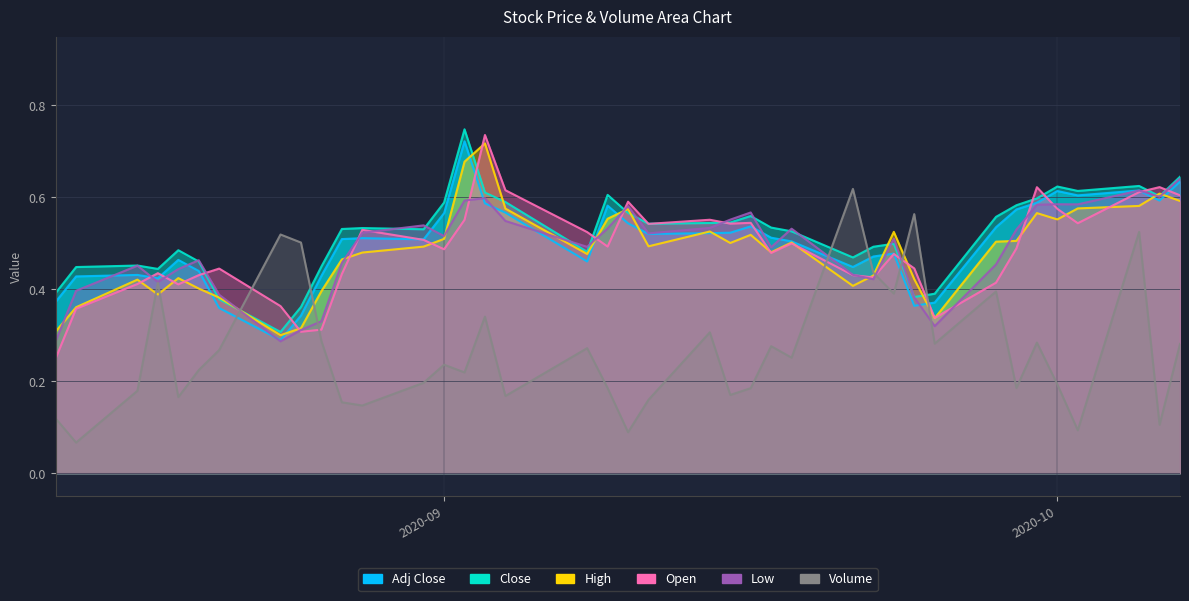

How many intersections are there between Adj Close and Low?

17